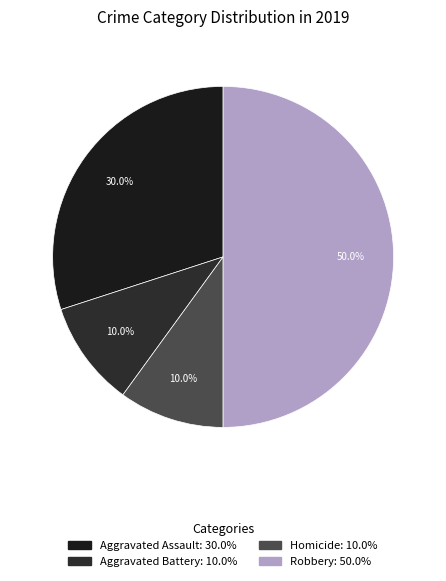

Count the number of slices in the pie.

4